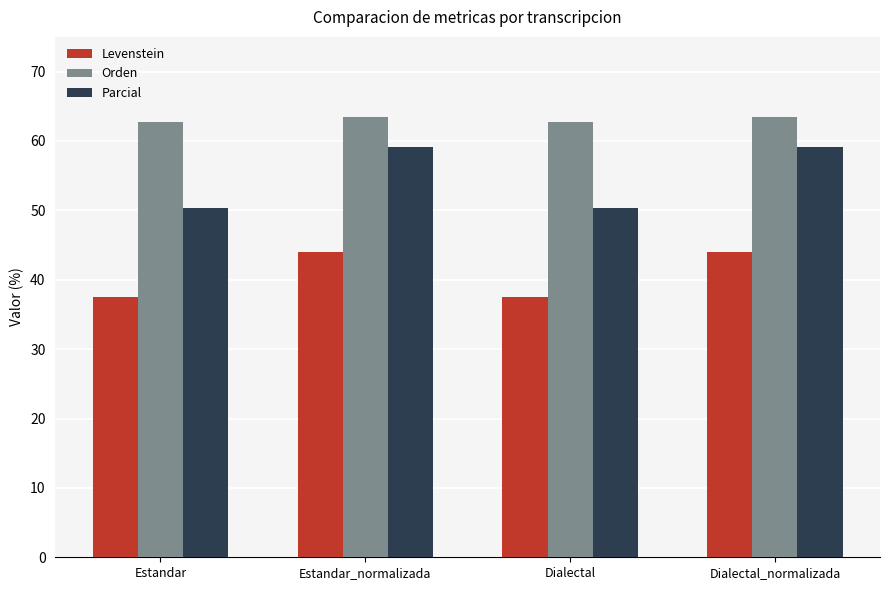

List the series in order of their peak value, highest first.

Orden, Parcial, Levenstein